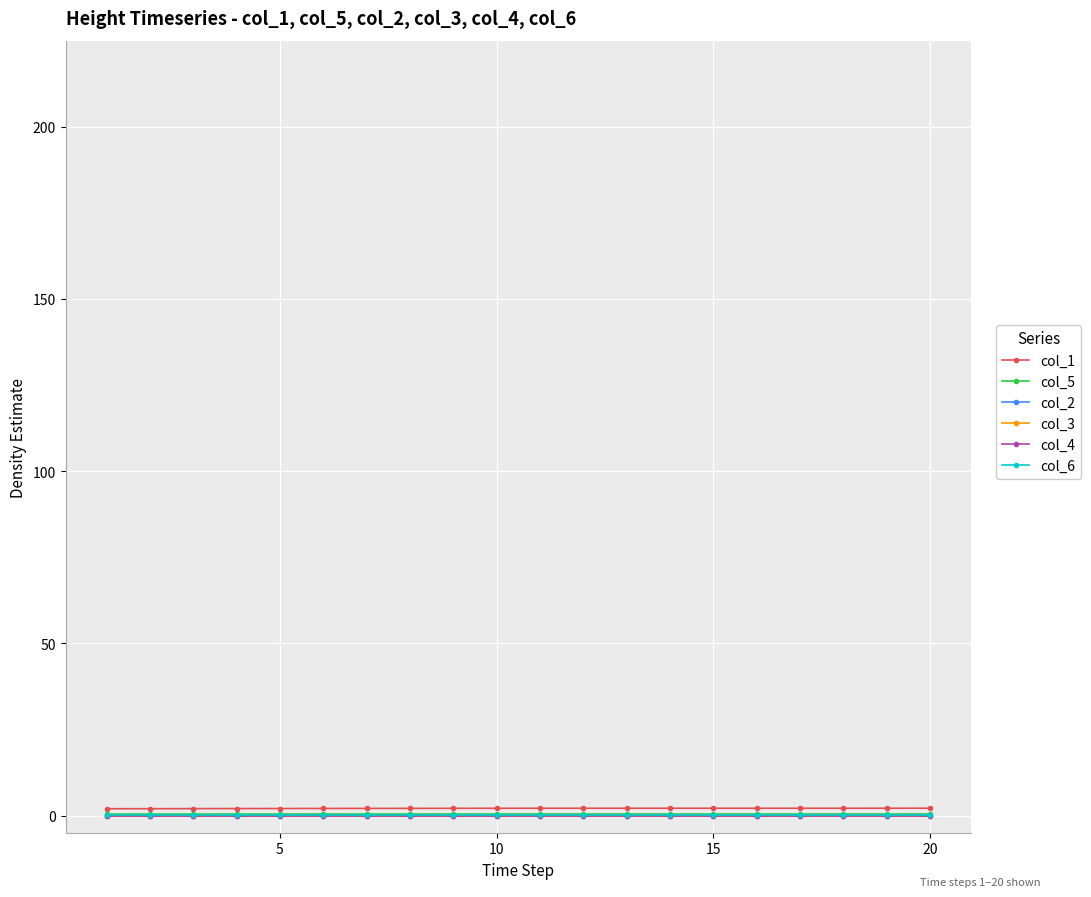

Does the chart display data point markers on the line(s)?

Yes